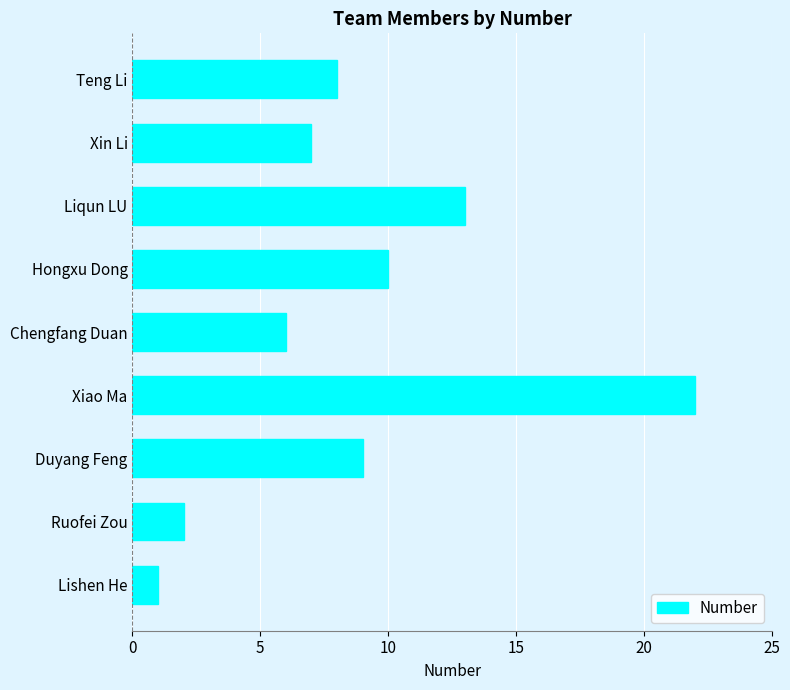

Reading top to bottom, list all the values displayed in this chart.

8	7	13	10	6	22	9	2	1